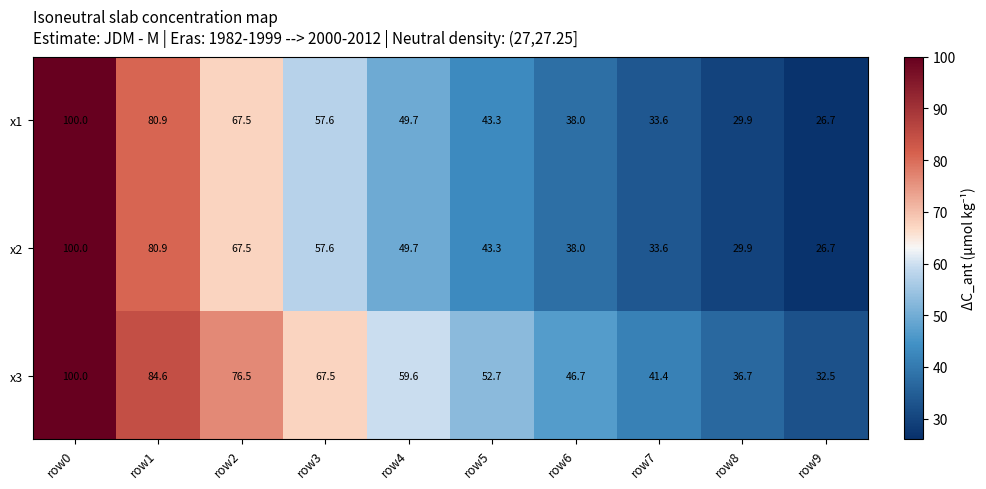

What is the spread (max minus min) of values at row6?

8.7